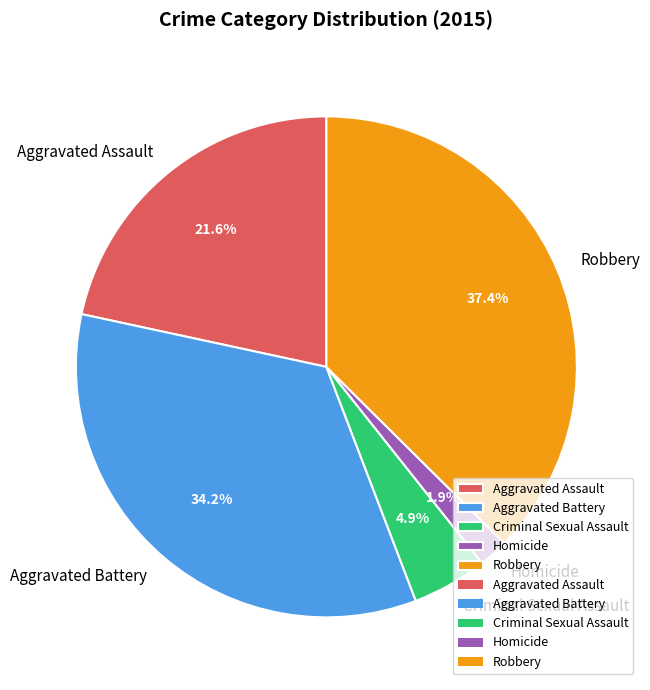

What is the ratio of the value at Homicide to the value at Aggravated Battery?

0.1